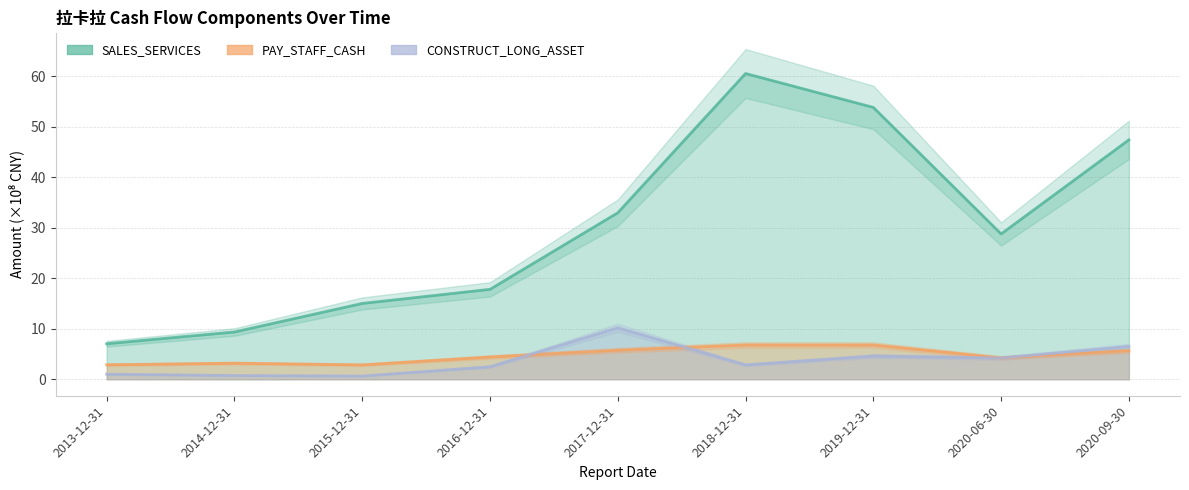

Is the value of PAY_STAFF_CASH at 2015-12-31 greater than the value of CONSTRUCT_LONG_ASSET at 2016-12-31?

Yes